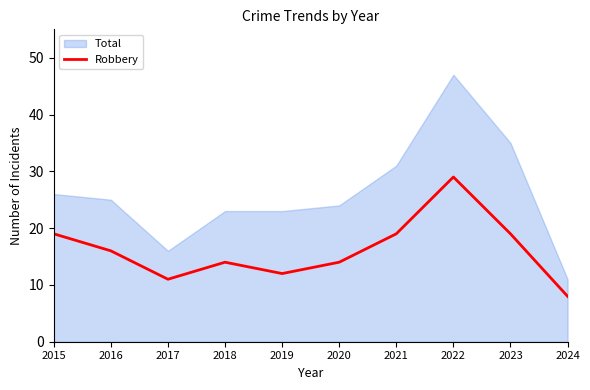

List the labels in order of value, smallest first.

2024, 2017, 2019, 2018, 2020, 2016, 2015, 2021, 2023, 2022